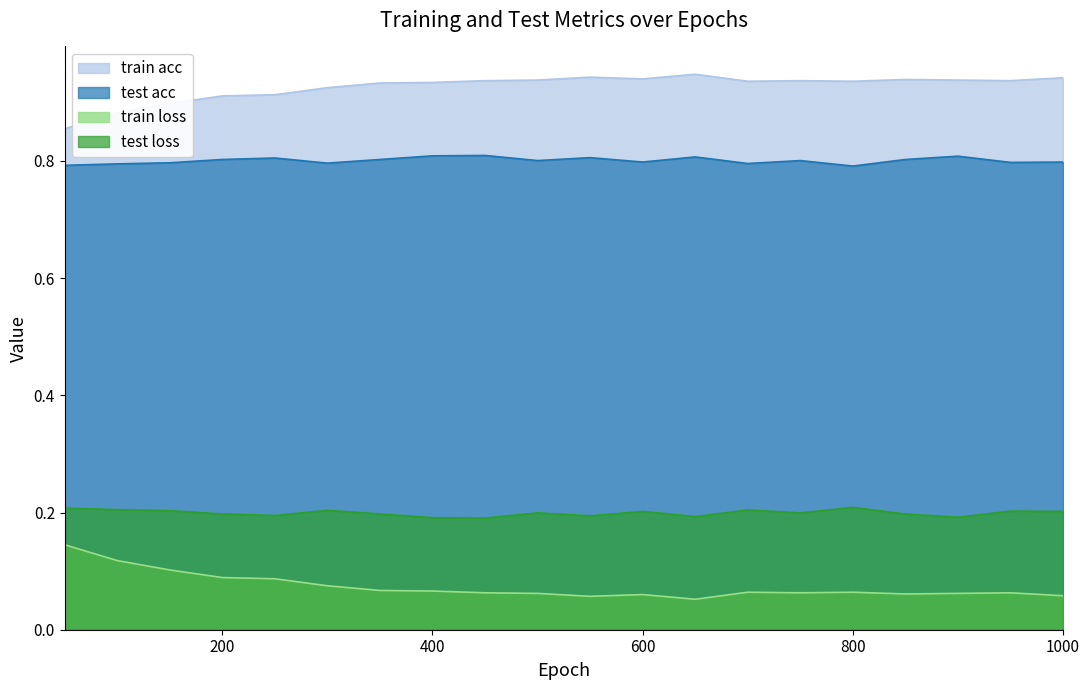

Where is the first local maximum for test loss?

300